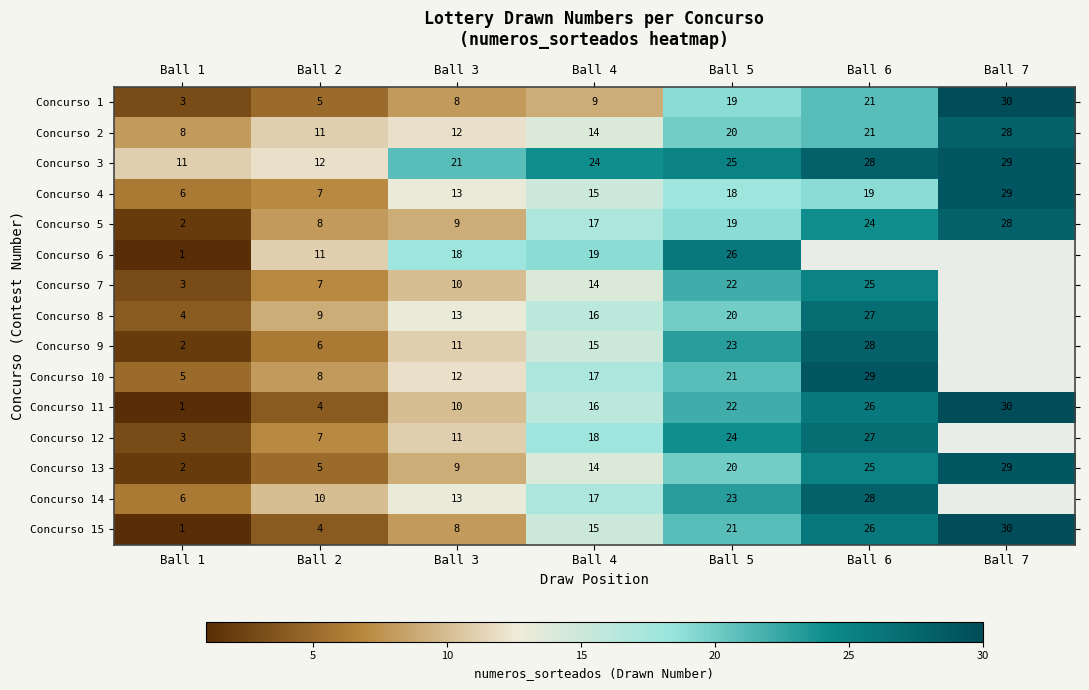

Is the value of Concurso 9 at Ball 2 greater than the value of Concurso 11 at Ball 7?

No